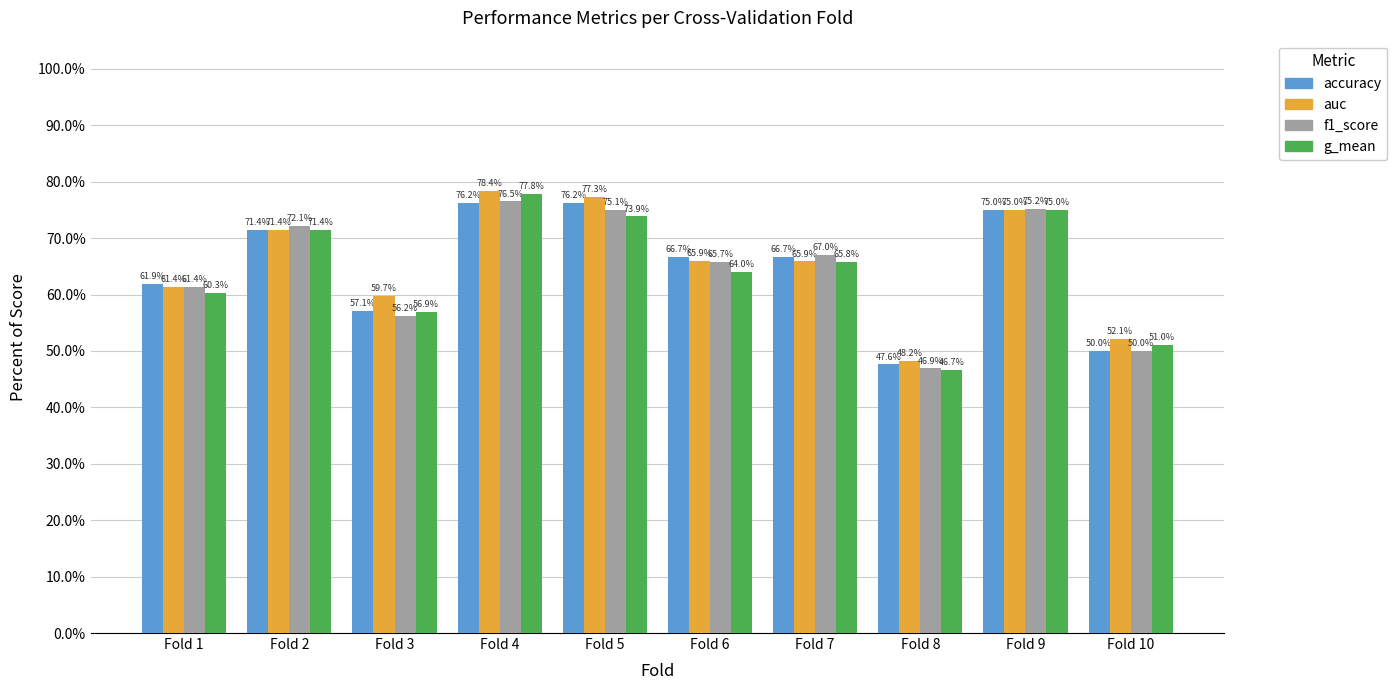

What are all the series names shown in the legend?

accuracy, auc, f1_score, g_mean